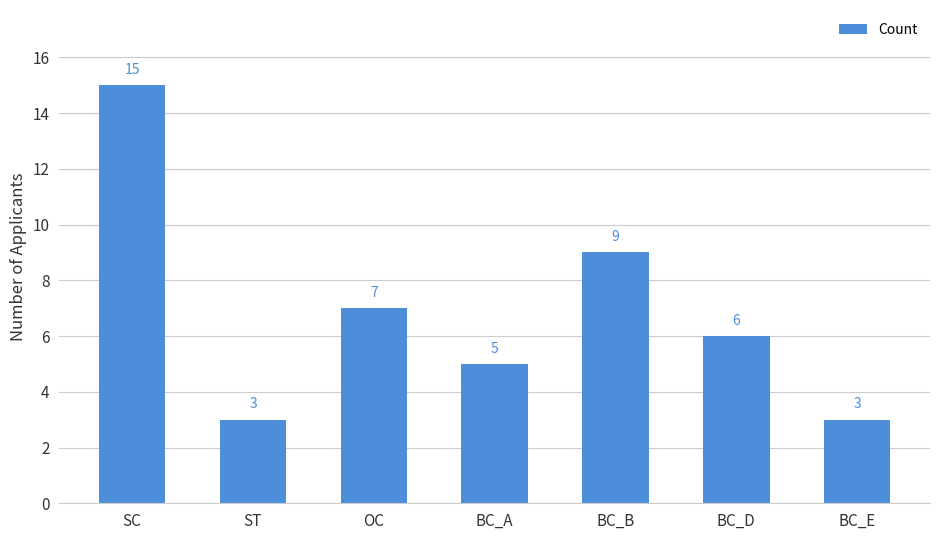

What is the label of the 4th bar from the right?

BC_A